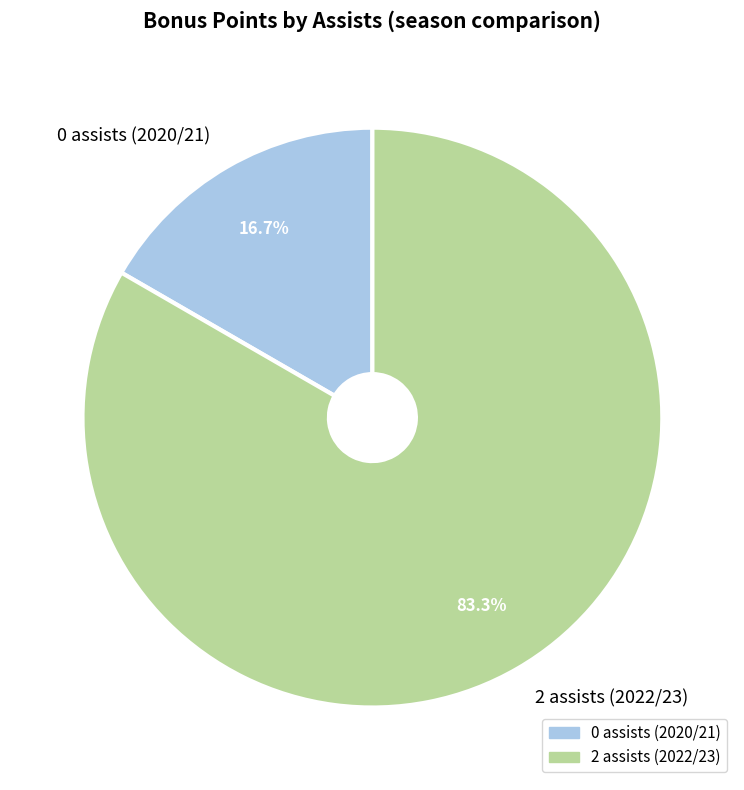

Is the sum of 0 assists (2020/21) and 2 assists (2022/23) greater than half?

Yes